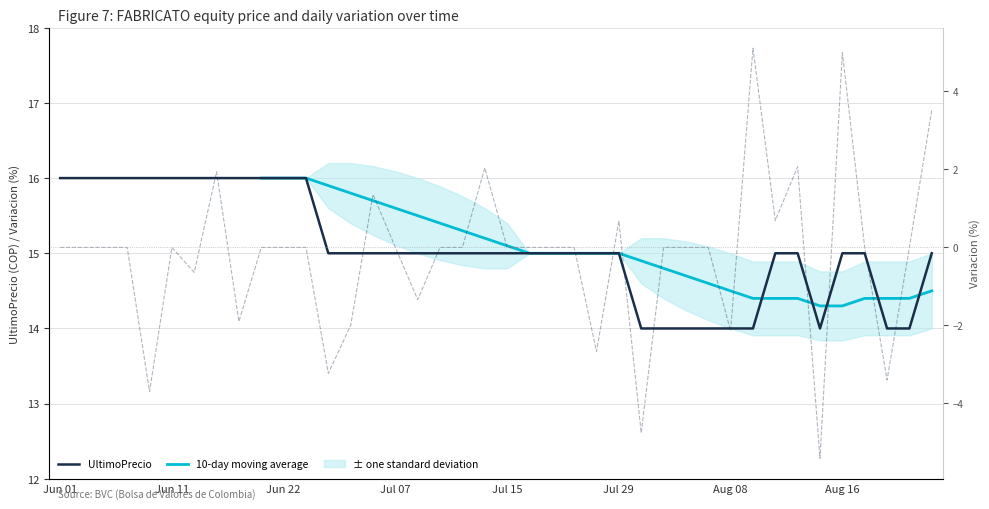

The 10-day moving average series shows 15.5 at 16. True or false?

True